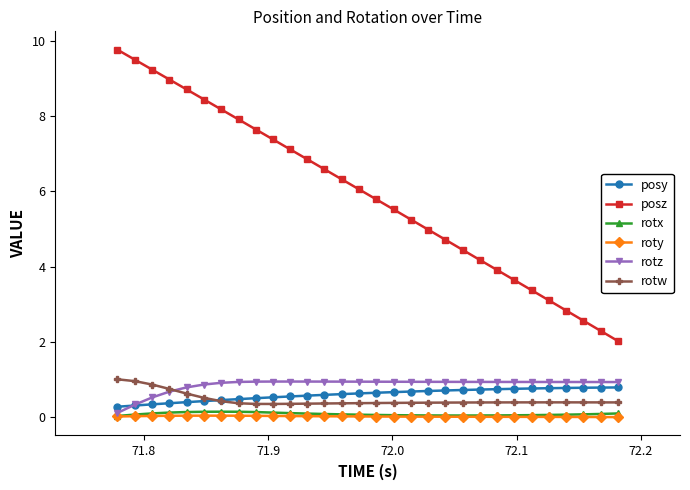

What is the lowest value of the posz series?

2.0